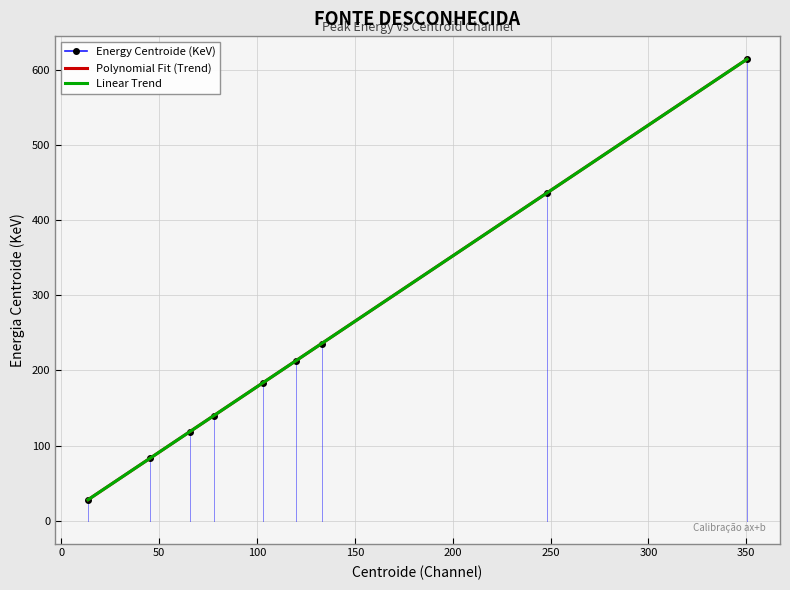

What is the ratio of the value at 102.89 to the value at 133.0?

0.8